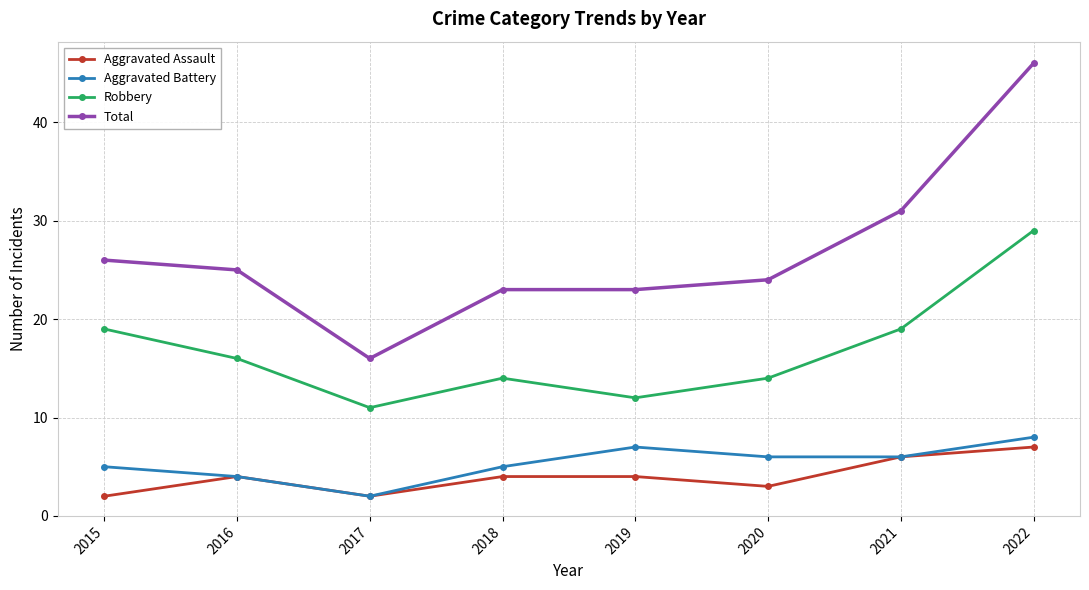

What is the average value of the Total series?

27